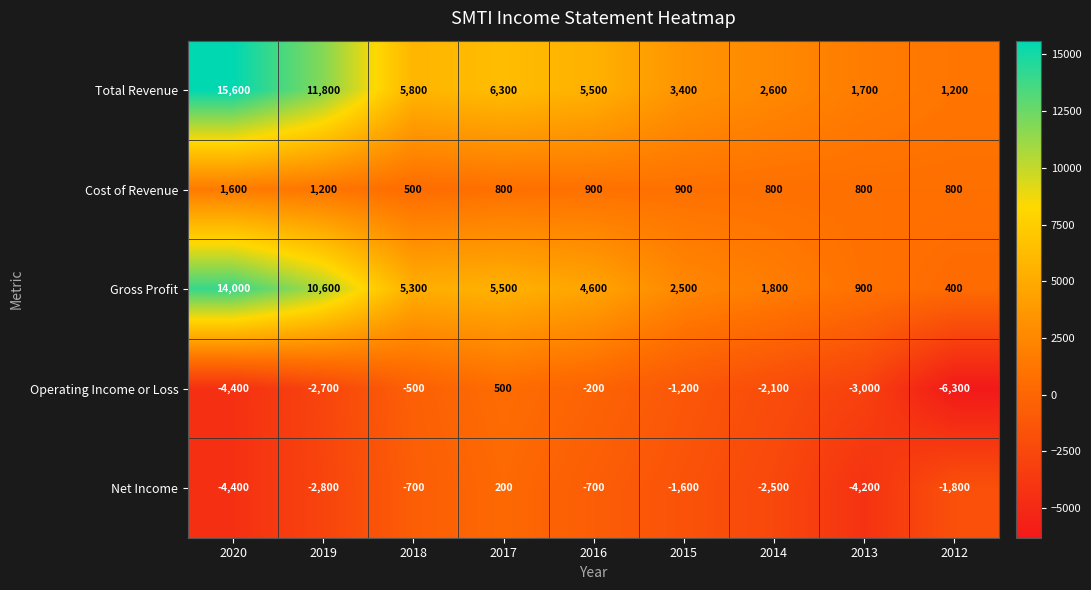

The value of Net Income at 2017 is 200. True or false?

True